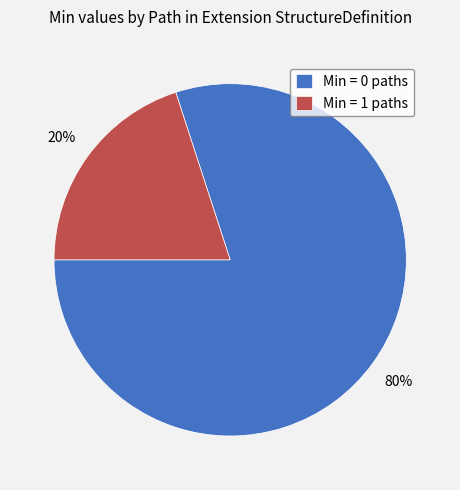

Combined, do Min = 1 paths and Min = 0 paths account for over 50%?

Yes